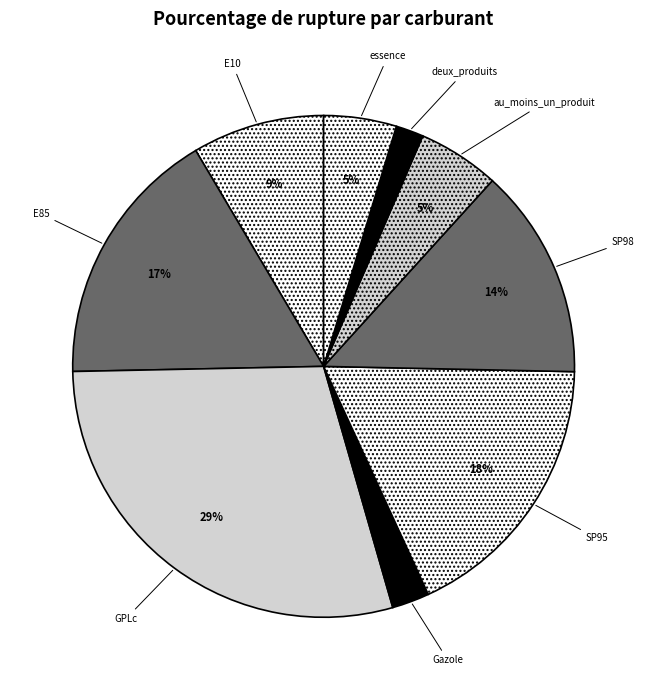

Which slice is the largest?

GPLc